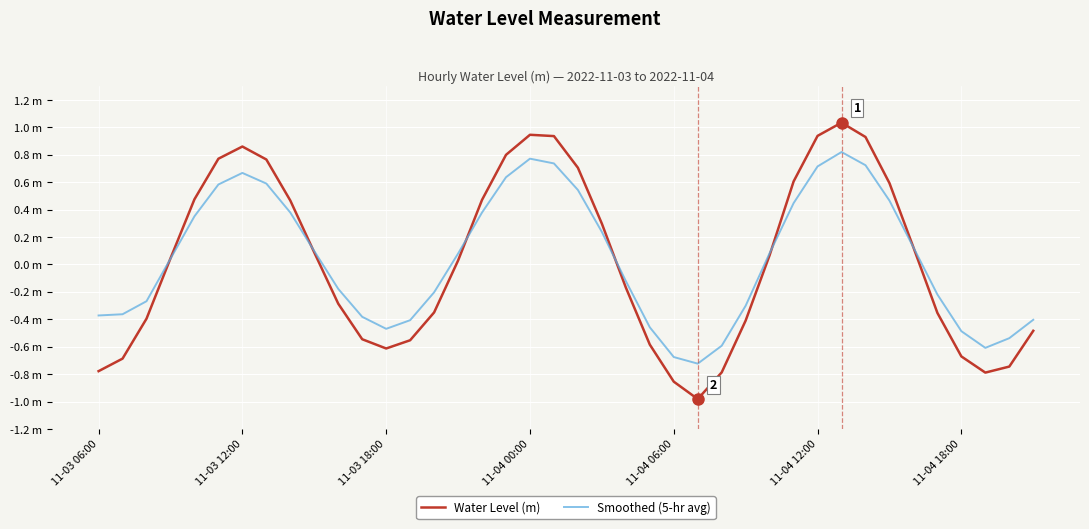

At which category does Smoothed (5-hr avg) reach its first local peak?

11-03 12:00